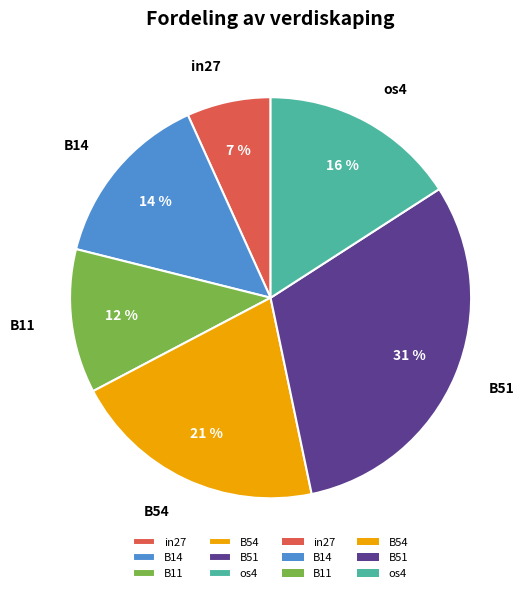

The in27 slice represents 1% of the pie. True or false?

False